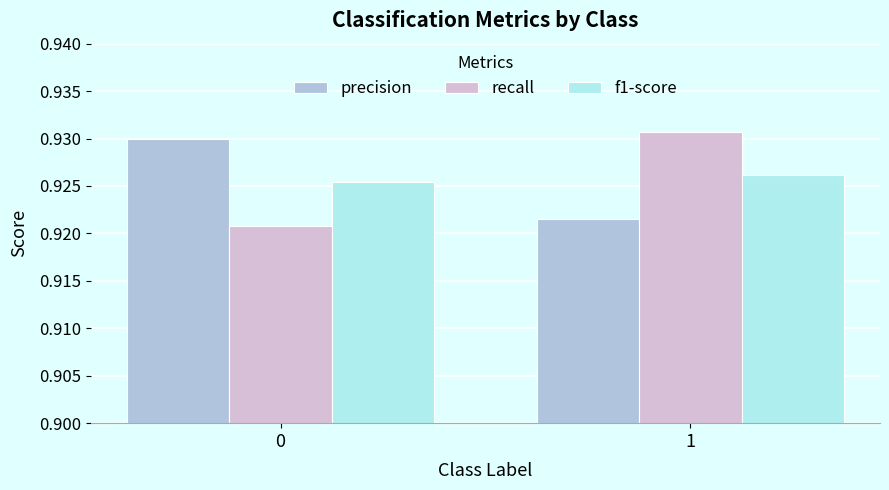

List the labels in order of f1-score value, smallest first.

0, 1